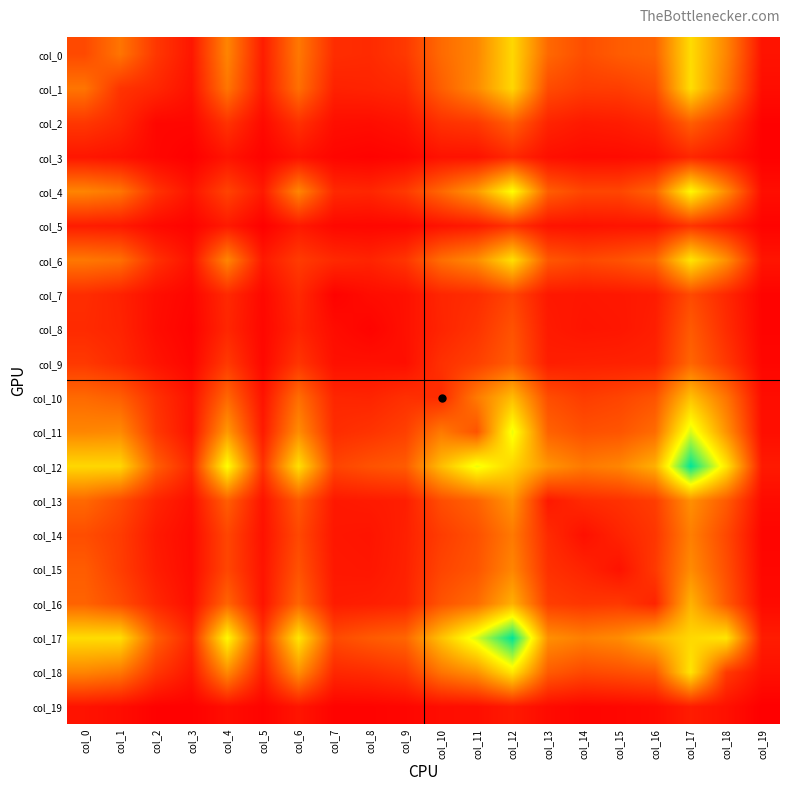

At col_15, list the series in order from smallest to largest.

col_19, col_3, col_15, col_5, col_8, col_7, col_2, col_9, col_14, col_13, col_16, col_1, col_10, col_4, col_18, col_6, col_11, col_0, col_12, col_17